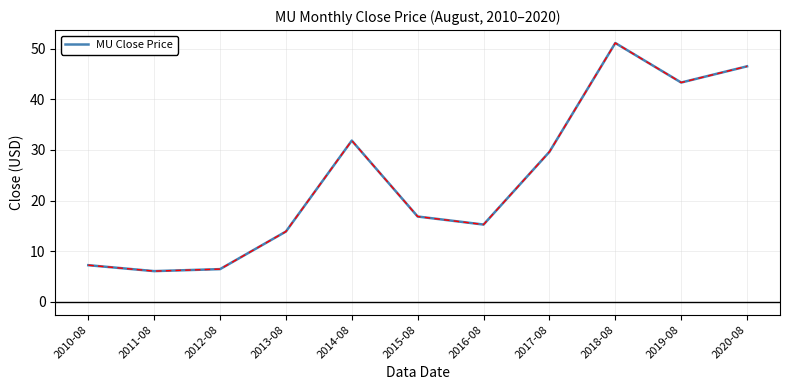

The chart shows a value of 35.1 at 2018-08. True or false?

False